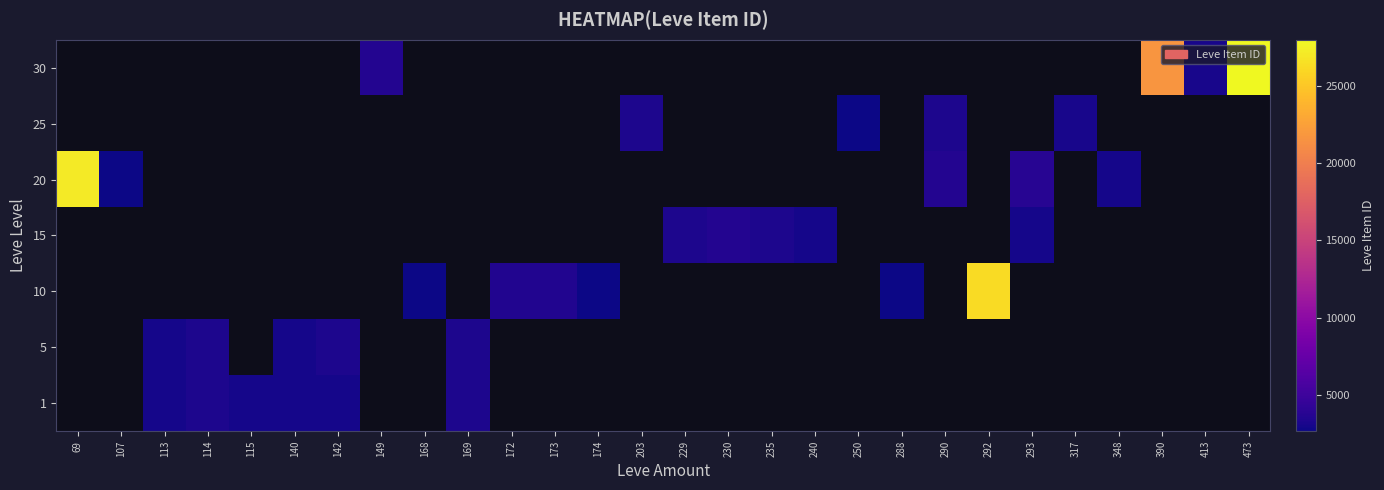

How many series are shown in this chart?

7